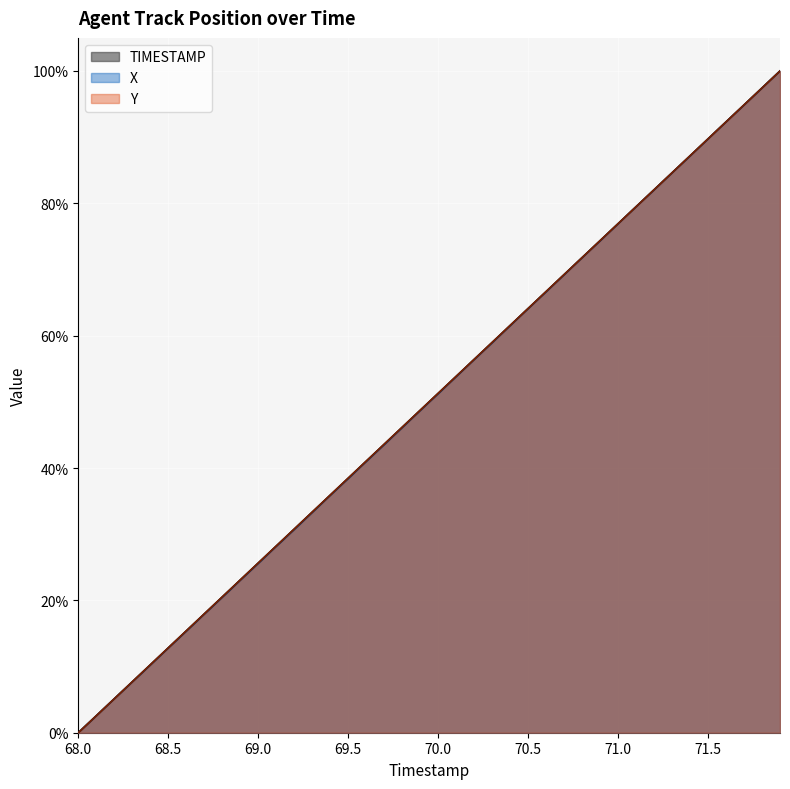

Rank the series at 71.7 from highest to lowest value.

Y, TIMESTAMP, X